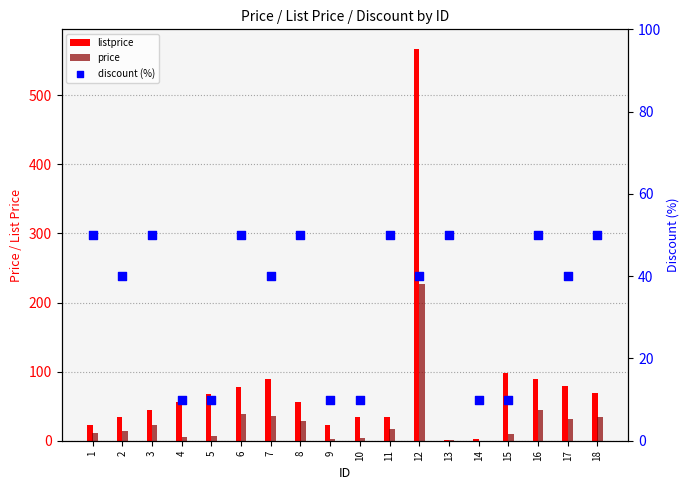

Which series contains the lowest Y value?

price